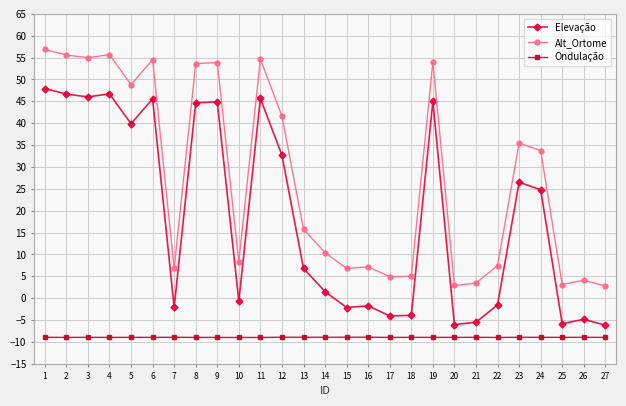

Is it true that Alt_Ortome equals 1.5 at 18?

False